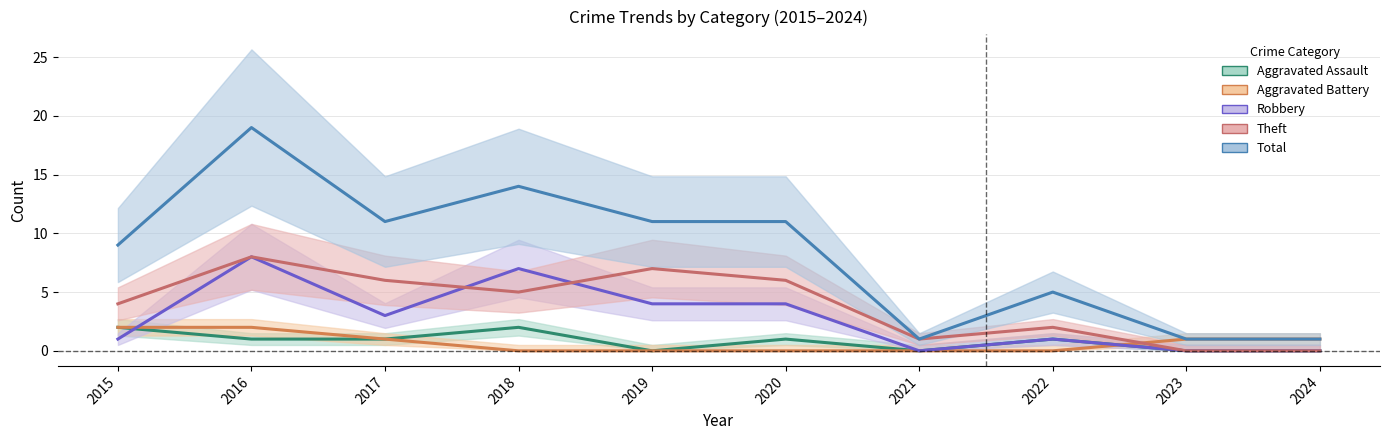

Reading left to right, extract all data points from this chart.

Aggravated Assault: 2015=2	2016=1	2017=1	2018=2	2019=0	2020=1	2021=0	2022=1	2023=0	2024=0
Aggravated Battery: 2015=2	2016=2	2017=1	2018=0	2019=0	2020=0	2021=0	2022=0	2023=1	2024=1
Robbery: 2015=1	2016=8	2017=3	2018=7	2019=4	2020=4	2021=0	2022=1	2023=0	2024=0
Theft: 2015=4	2016=8	2017=6	2018=5	2019=7	2020=6	2021=1	2022=2	2023=0	2024=0
Total: 2015=9	2016=19	2017=11	2018=14	2019=11	2020=11	2021=1	2022=5	2023=1	2024=1